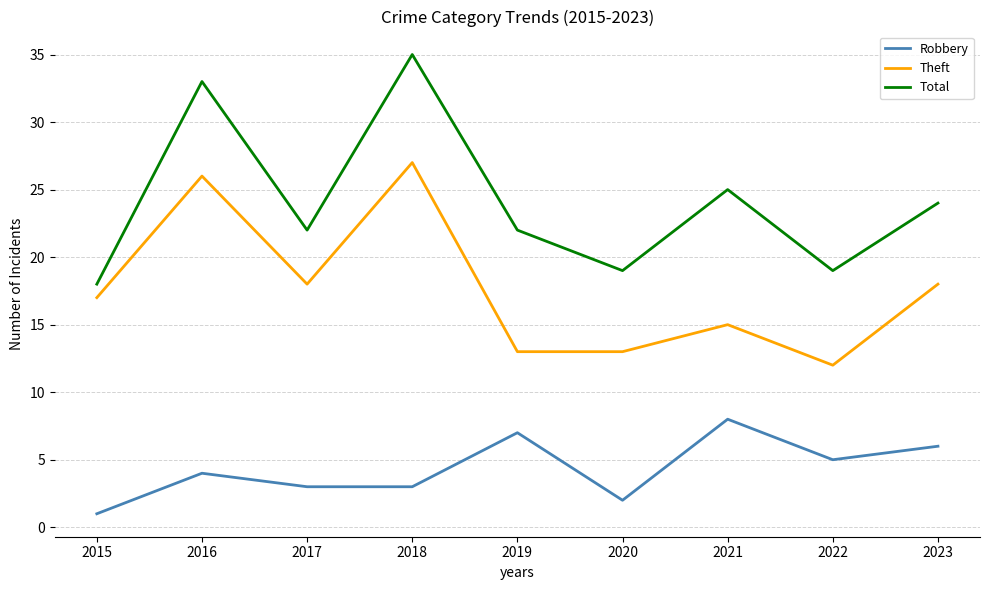

What is the difference between the Total values at 2017 and 2023?

2